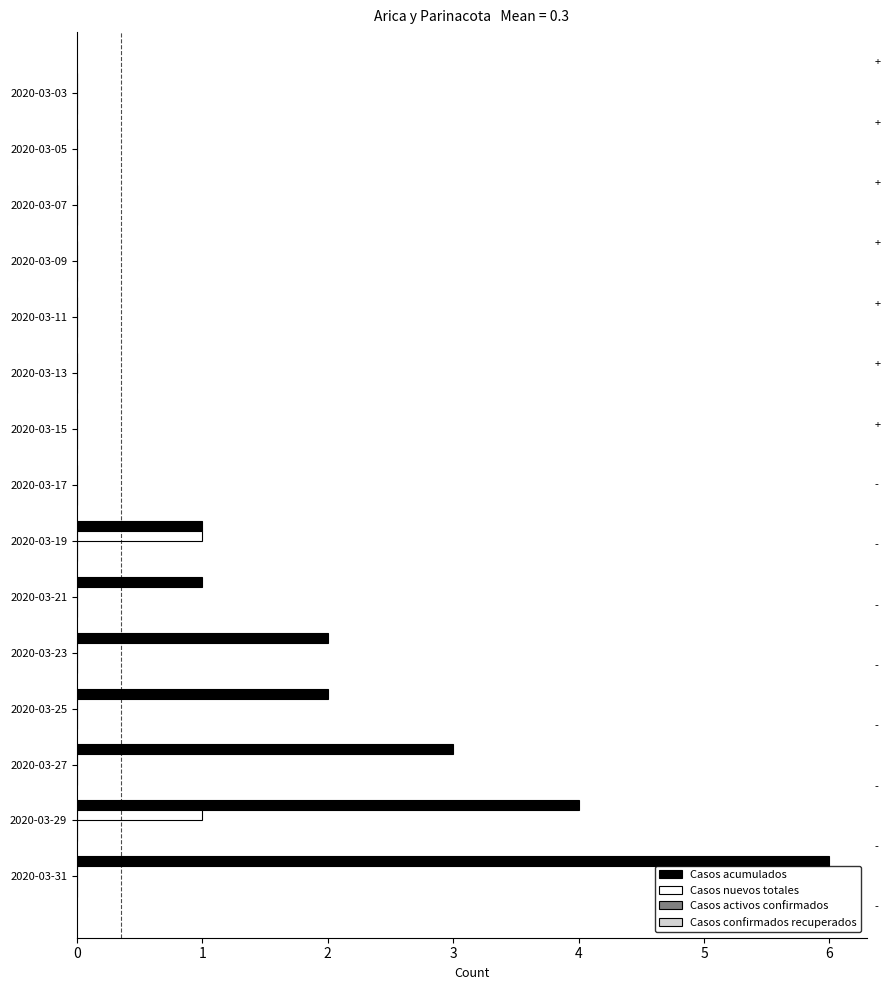

Which label corresponds to the largest value in the chart?

2020-03-31